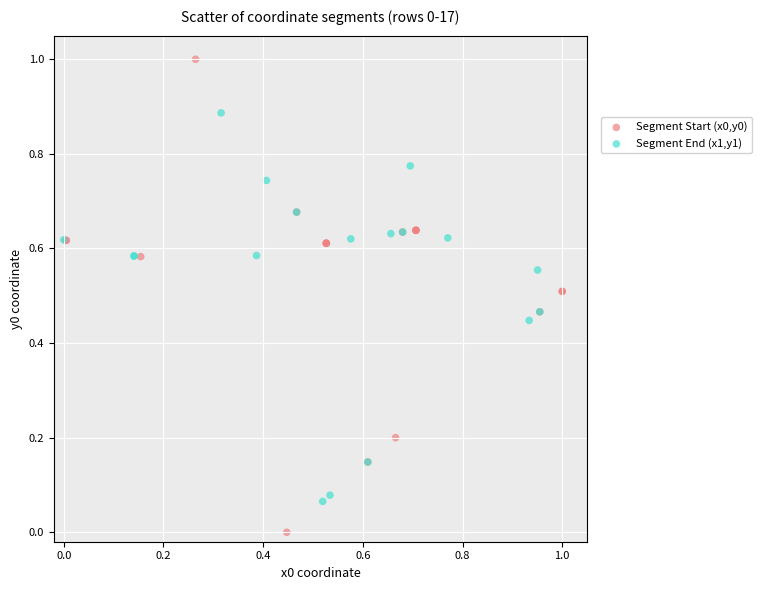

Which series contains the highest Y value?

Segment Start (x0,y0)